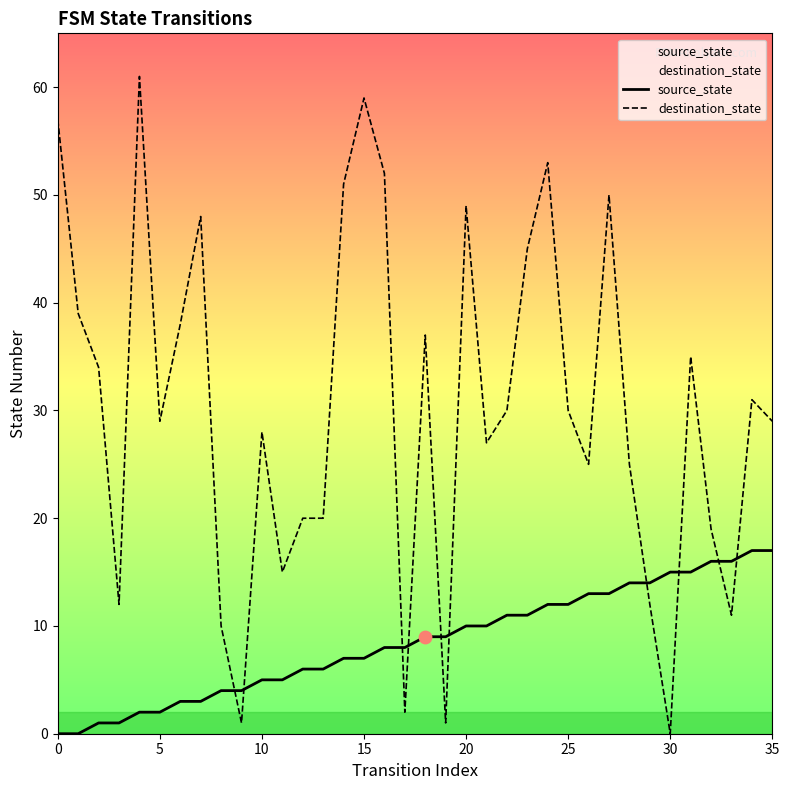

What are all the series names shown in the legend?

source_state, destination_state